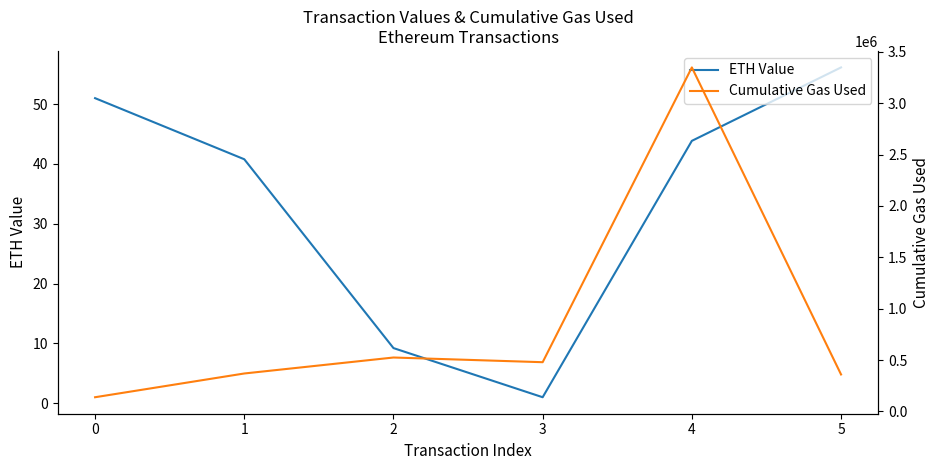

What is the value of the Cumulative Gas Used point at the 4th from the left?

479350.0